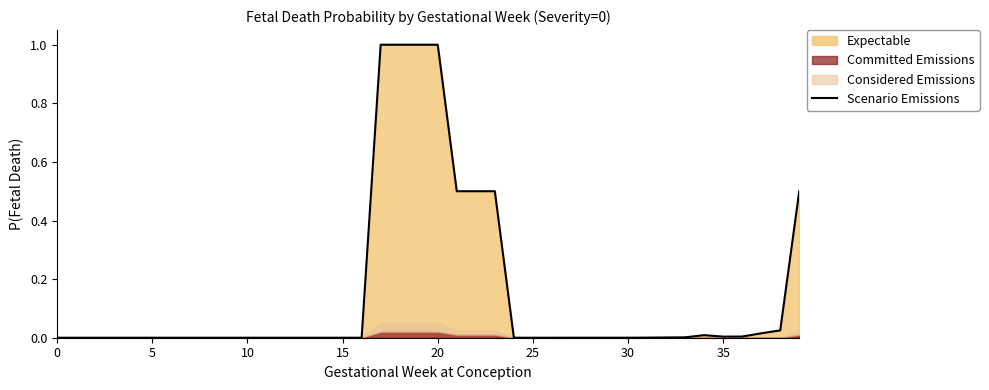

Which category has the highest value across all series?

17